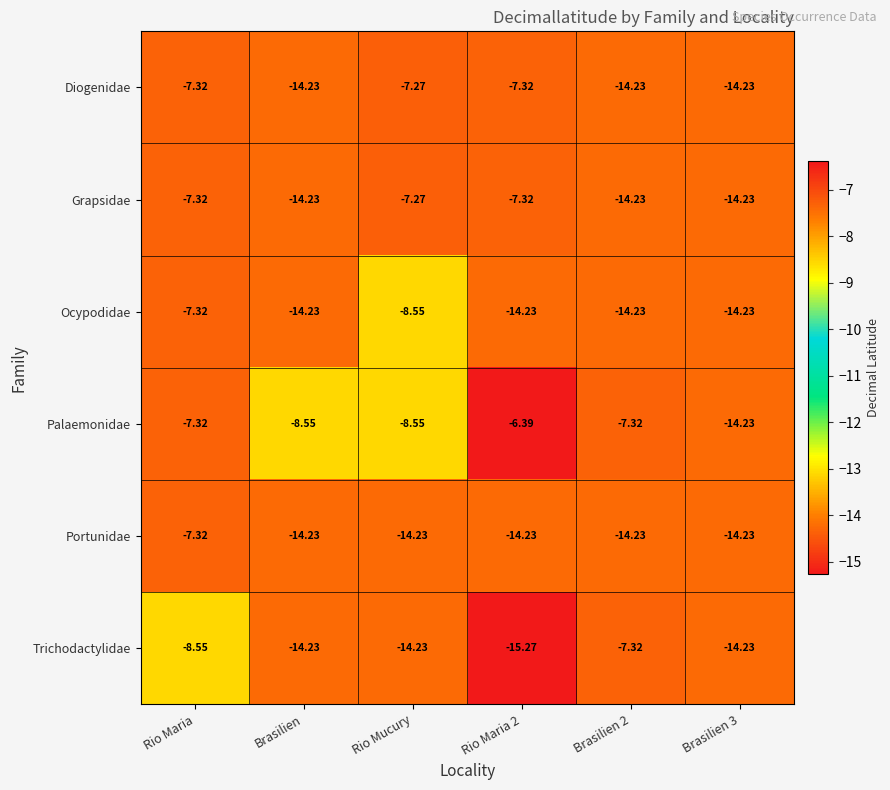

Which series has the largest total across all categories?

Palaemonidae